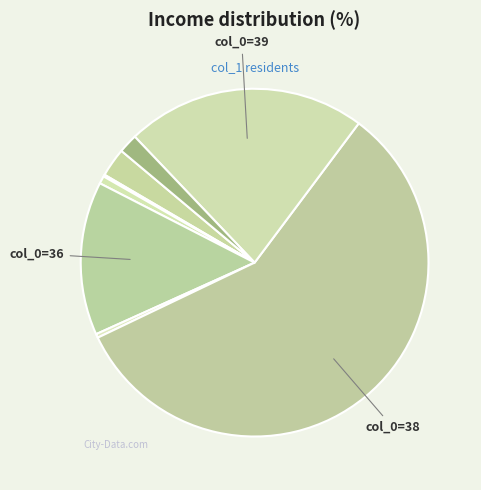

Which slice is the largest?

col_0=38